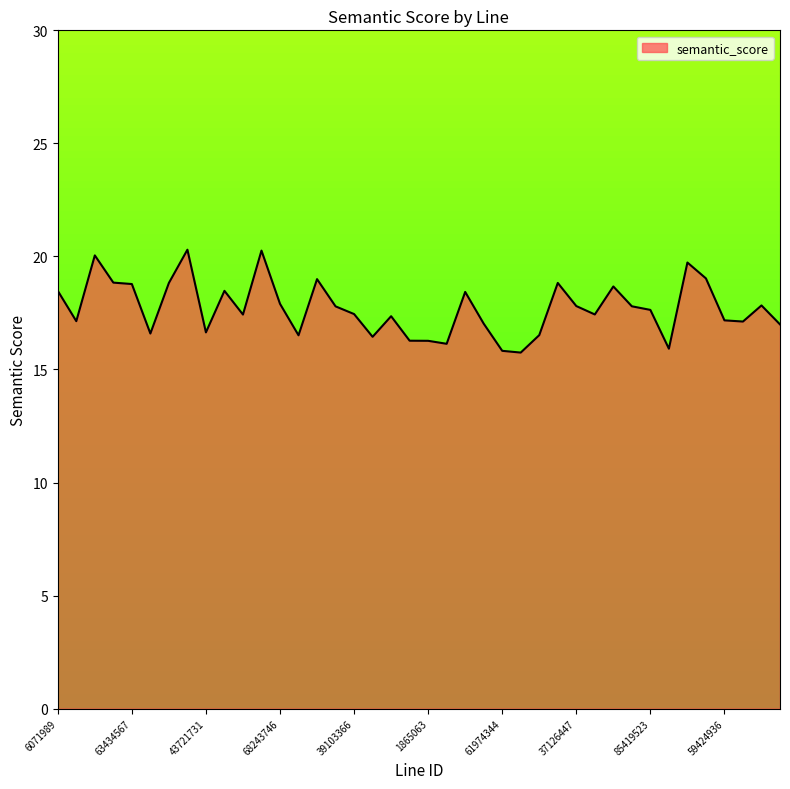

What is the maximum value shown in the chart?

20.3